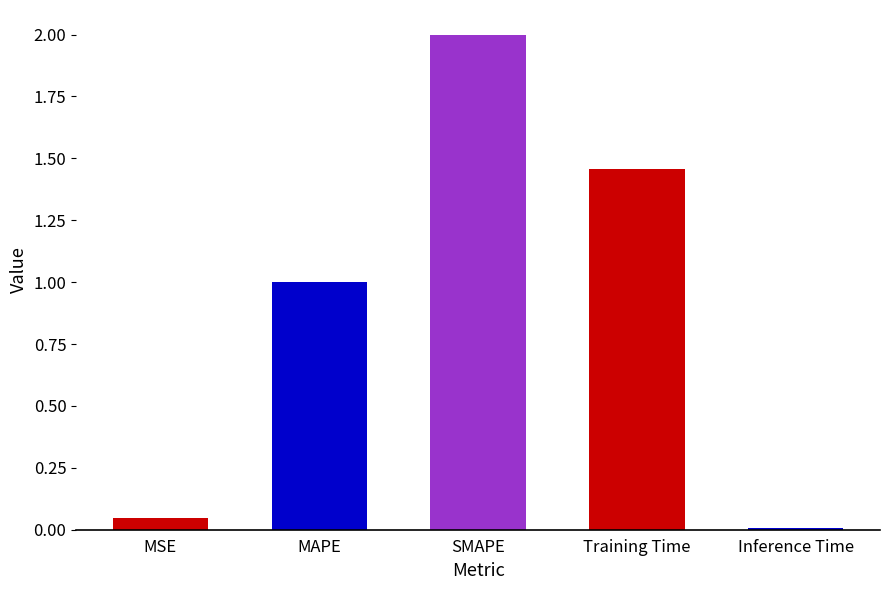

Are the bars horizontal?

No